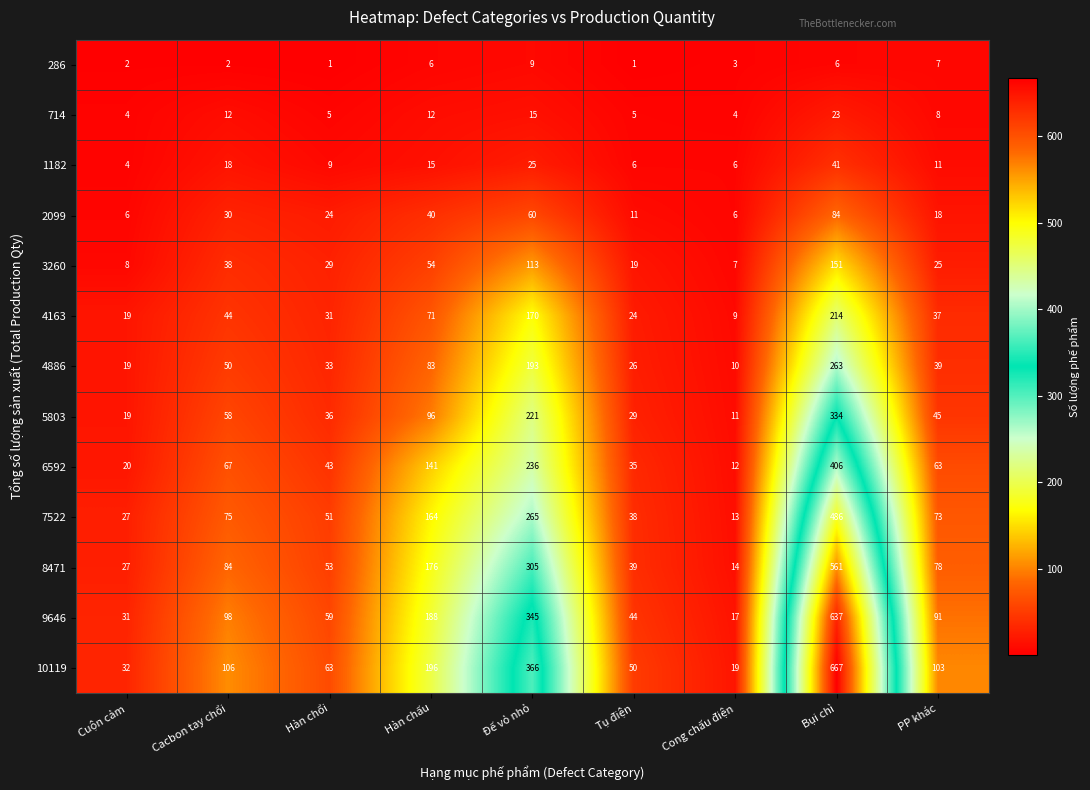

What is the maximum value shown in the chart?

667